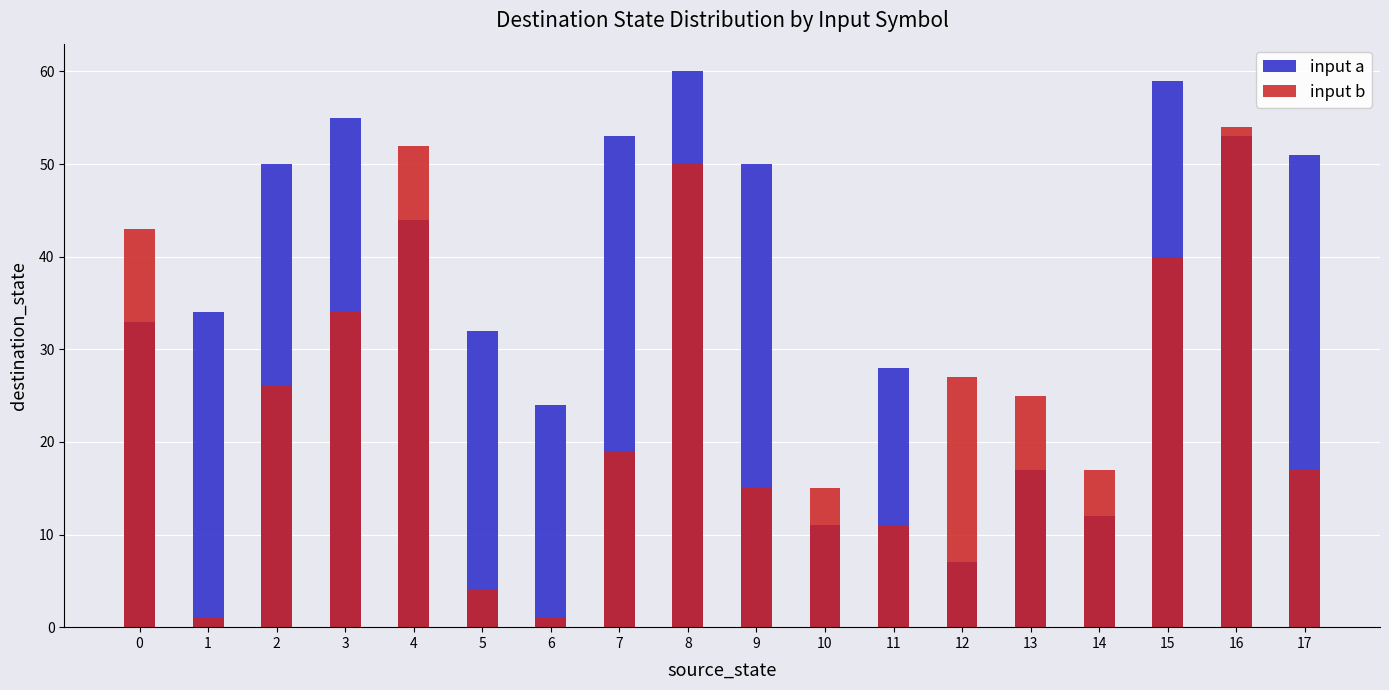

What is the greatest value displayed?

60